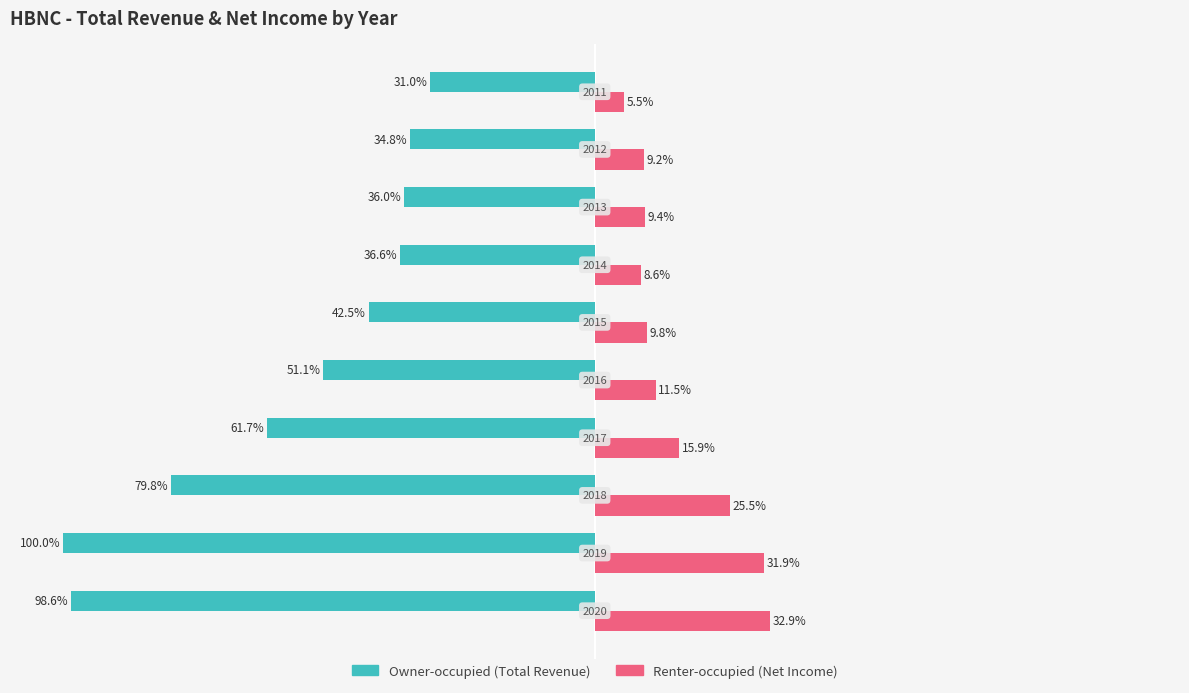

Reading right to left, extract all data points from this chart.

Owner-occupied: 100=-31.0	75=-34.8	50=-36.0	25=-36.6	0=-42.5	−25=-51.1	−50=-61.7	−75=-79.8	−100=-100.0	−125=-98.6
Renter-occupied: 100=5.5	75=9.2	50=9.4	25=8.6	0=9.8	−25=11.5	−50=15.9	−75=25.5	−100=31.9	−125=32.9